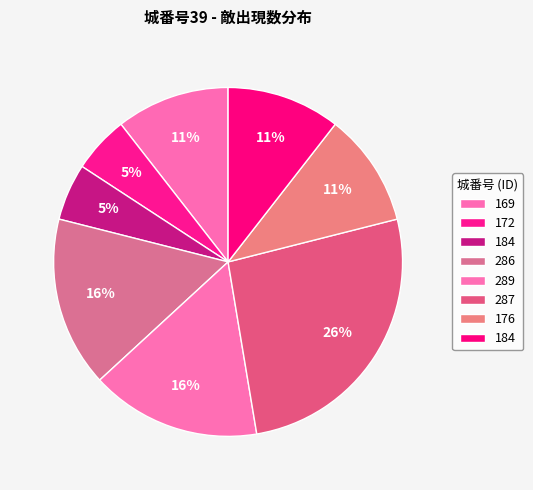

Which category has the smallest portion of the pie?

172(1)